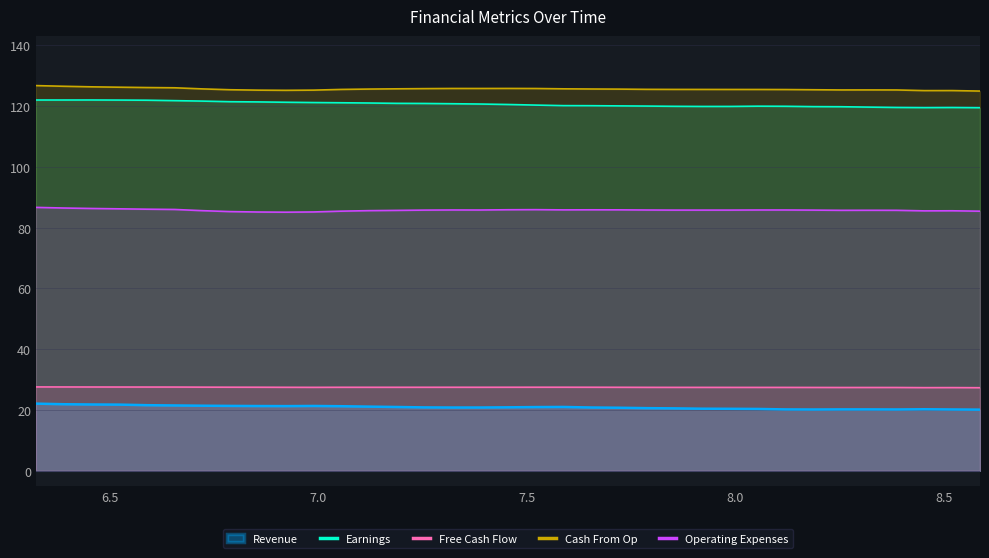

In Cash From Op, how many points are higher than both neighbors (excluding endpoints)?

4